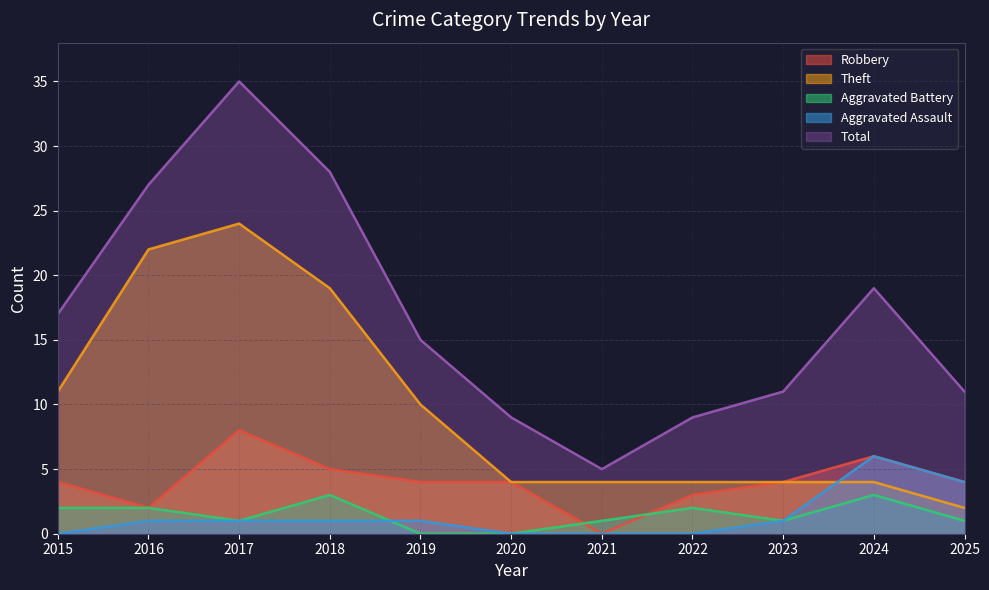

Reading left to right, transcribe all the data shown in this chart.

Robbery: 4	2	8	5	4	4	0	3	4	6	4
Theft: 11	22	24	19	10	4	4	4	4	4	2
Aggravated Battery: 2	2	1	3	0	0	1	2	1	3	1
Aggravated Assault: 0	1	1	1	1	0	0	0	1	6	4
Total: 17	27	35	28	15	9	5	9	11	19	11